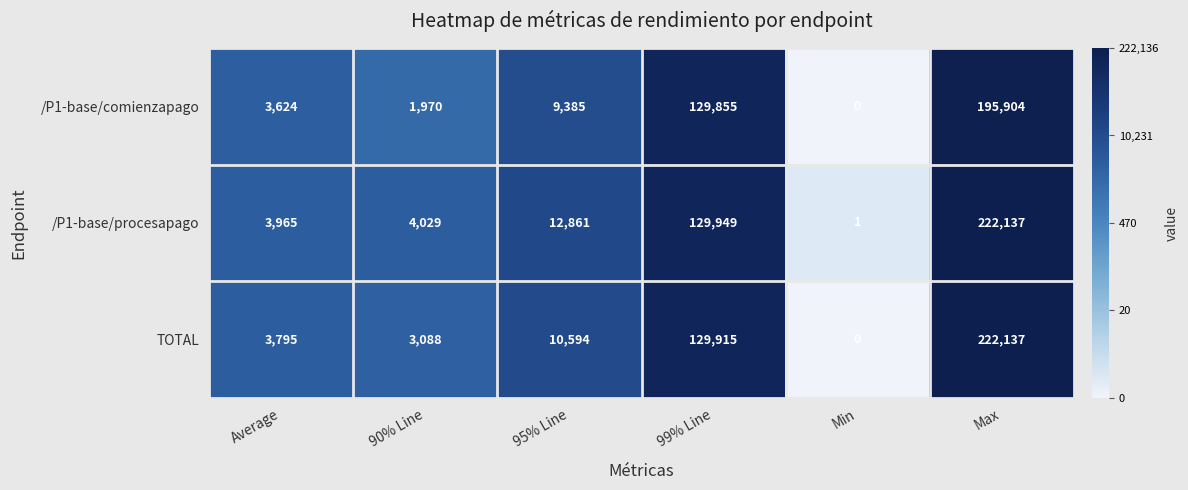

At which category is the sum across all series the highest?

Max